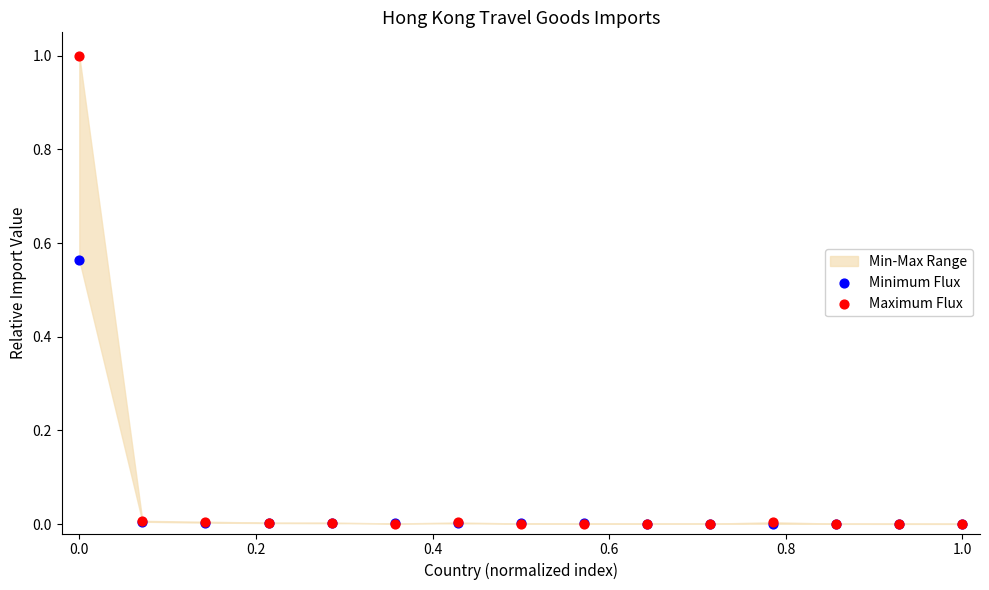

Which series reaches the maximum Y coordinate?

Maximum Flux